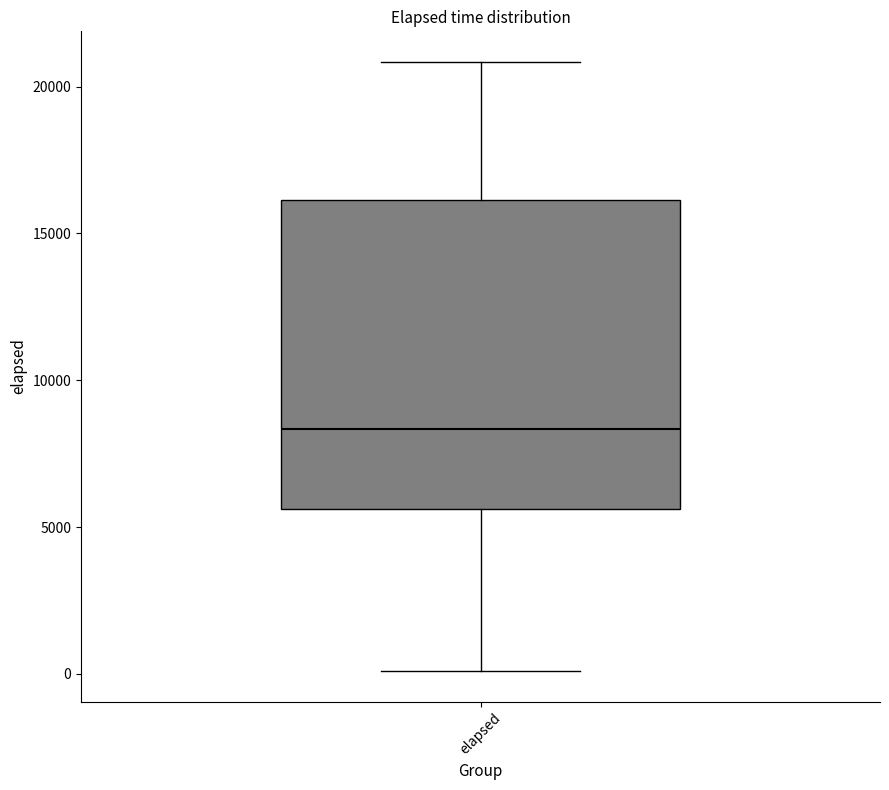

Read this box plot against the y-axis: the position of the median line, the range covered by the box, and the ends of both whiskers. The values are not printed on the chart, so give them approximately, as read against the axis.

median 8500, box 5500 to 16000, whiskers 0 to 21000